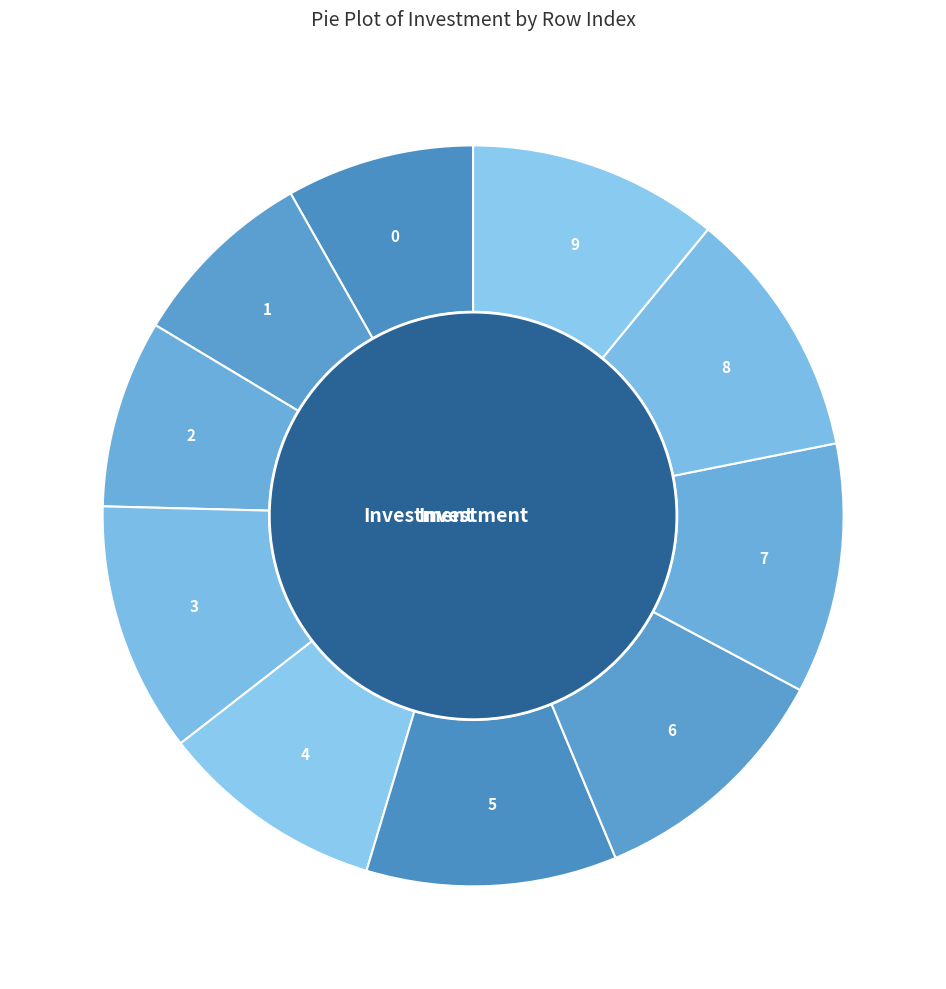

Is there any slice that represents more than half of the pie?

No